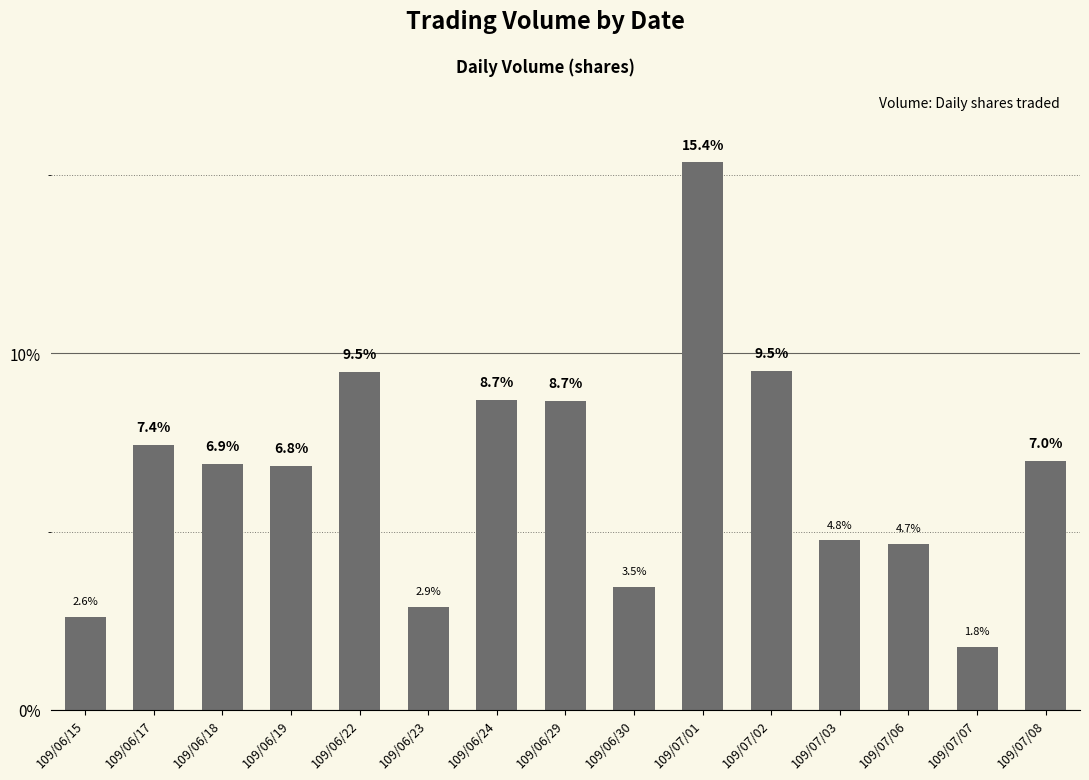

The chart shows a value of 0.2 at 109/07/01. True or false?

True